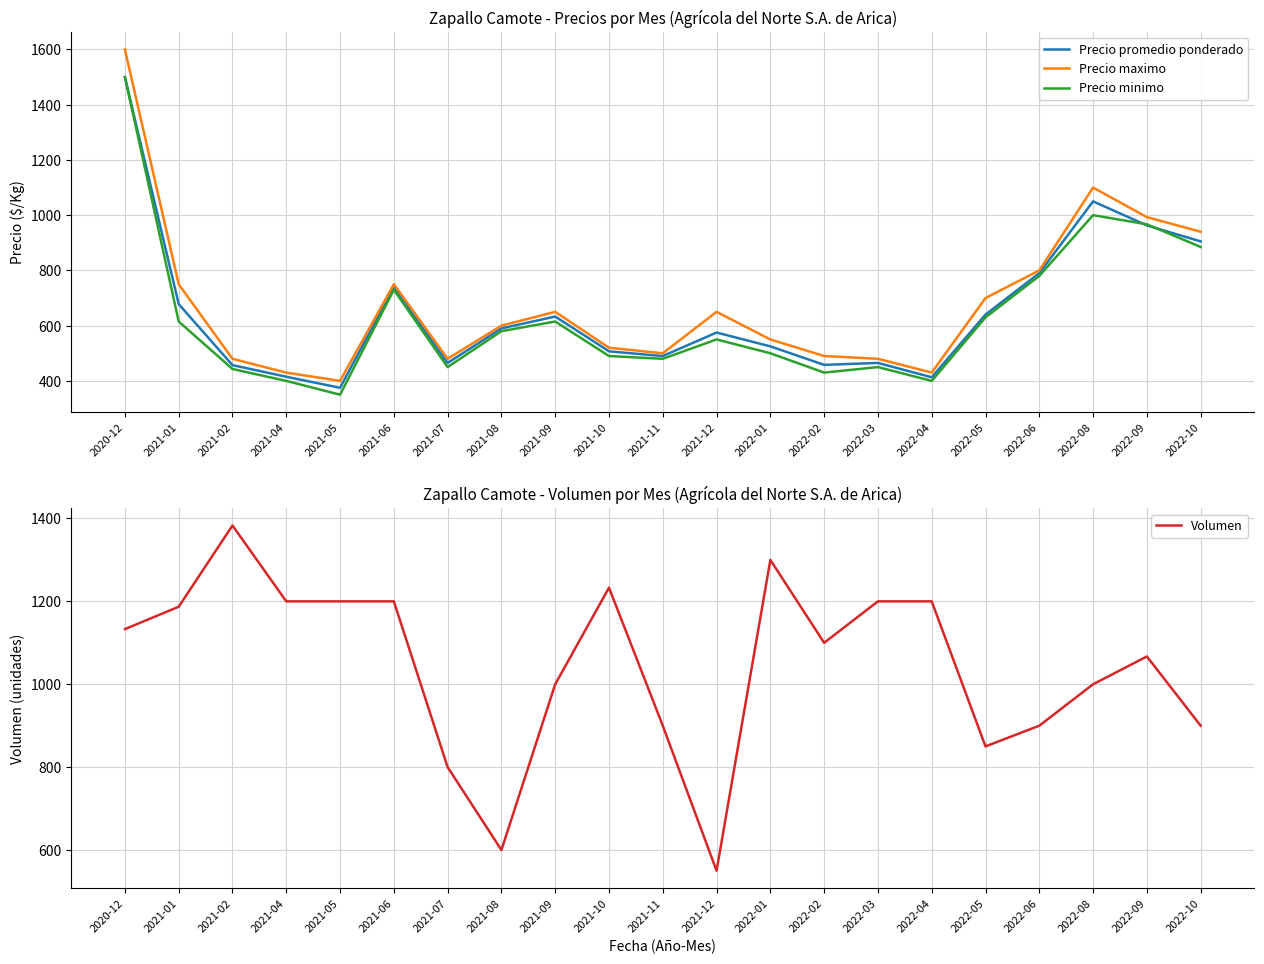

At which label is Volumen closest to 966?

2021-09